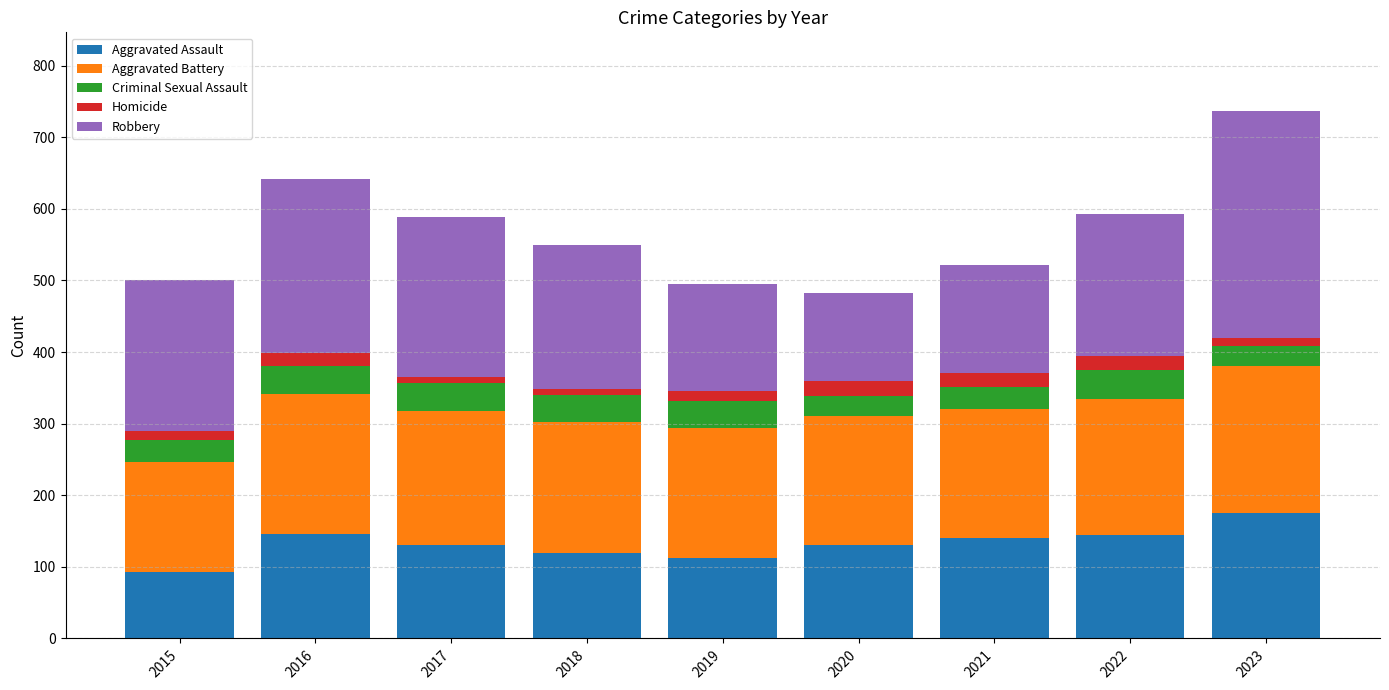

At which category is the sum across all series the highest?

2023